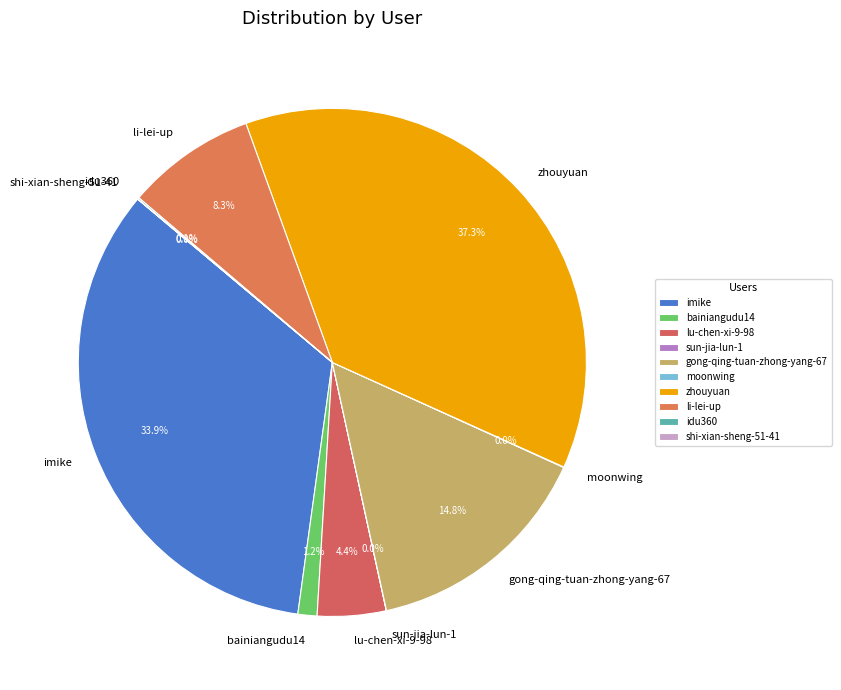

To the nearest percent, what is the difference between the largest and smallest slice percentages?

37%